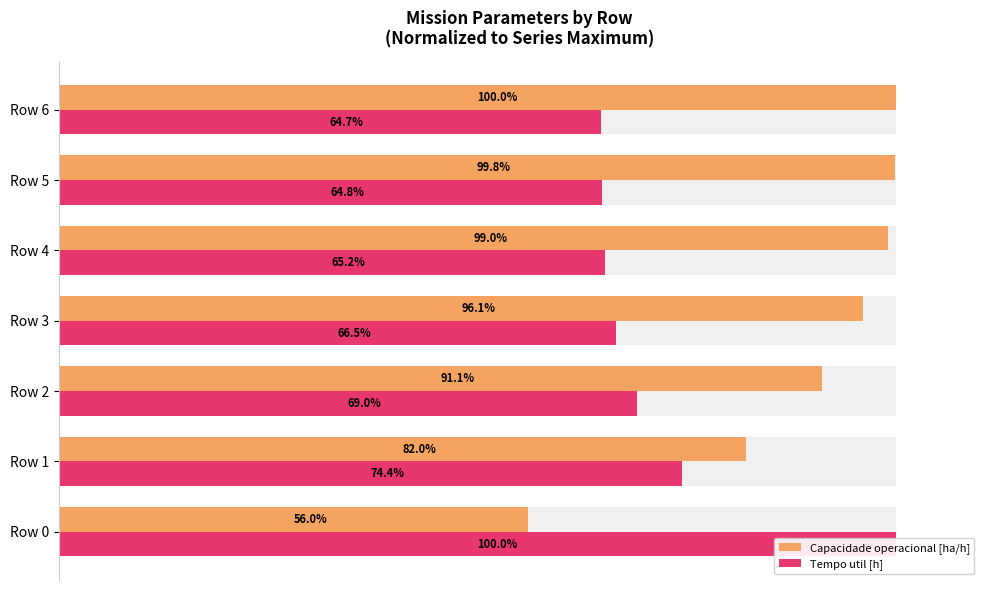

How many series are shown in this chart?

2